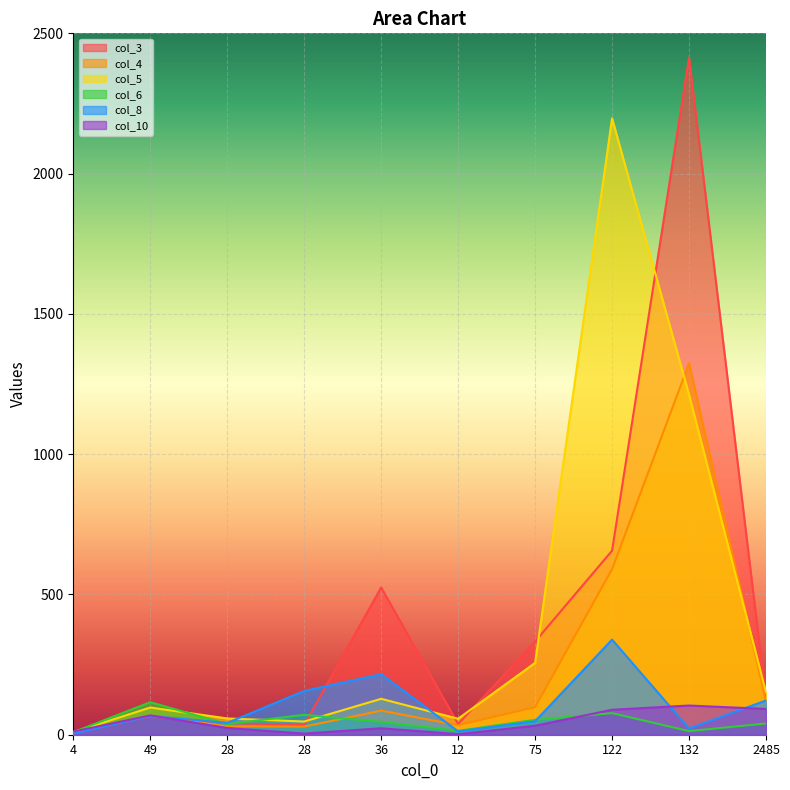

Reading right to left, list all the values displayed in this chart.

col_3: 127	2414	656	332	38	525	35	41	66	6
col_4: 118	1324	590	98	34	86	29	30	69	10
col_5: 151	1212	2197	256	57	128	47	58	97	9
col_6: 40	13	77	53	14	46	71	38	116	9
col_8: 122	22	339	48	12	216	156	42	67	4
col_10: 92	104	89	32	2	23	4	24	69	11